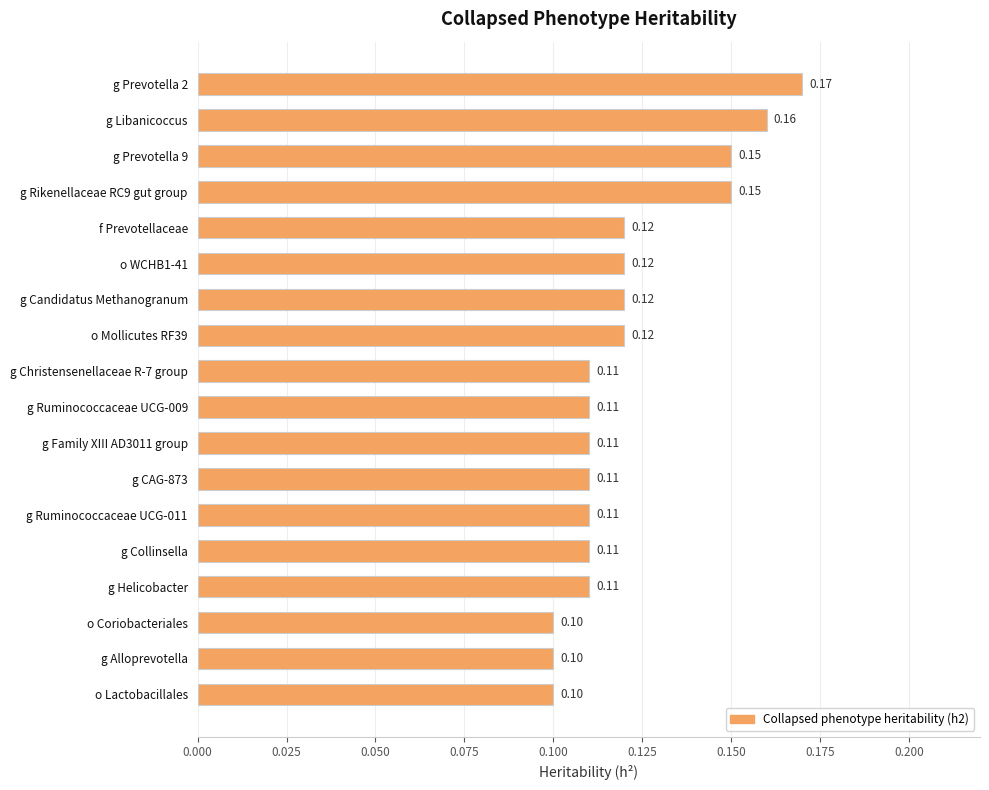

Which has a higher value, g Prevotella 9 or g Ruminococcaceae UCG-011?

g Prevotella 9